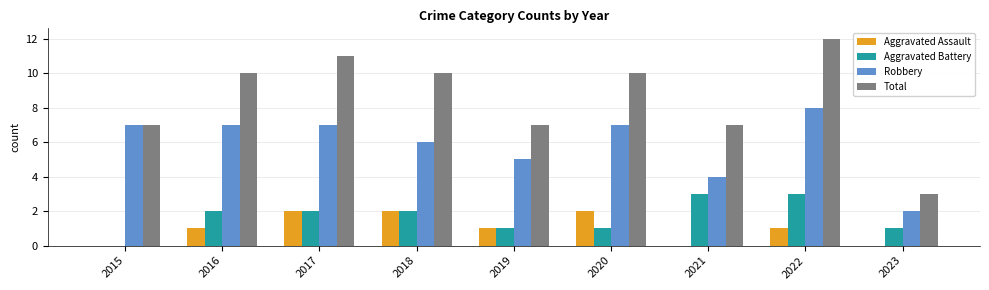

The Aggravated Assault series shows 0 at 2021. True or false?

True